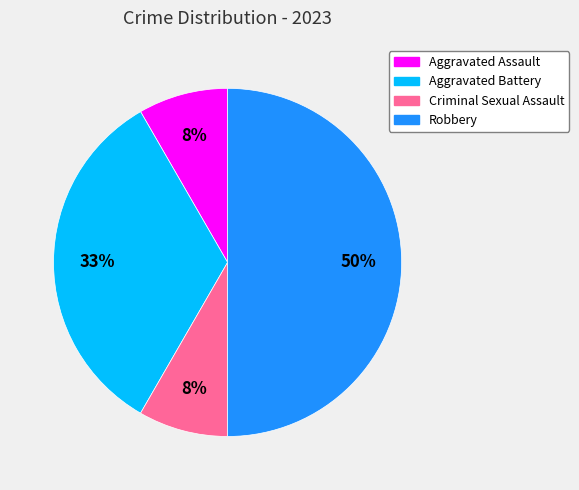

To the nearest percent, what is the average slice percentage?

25%